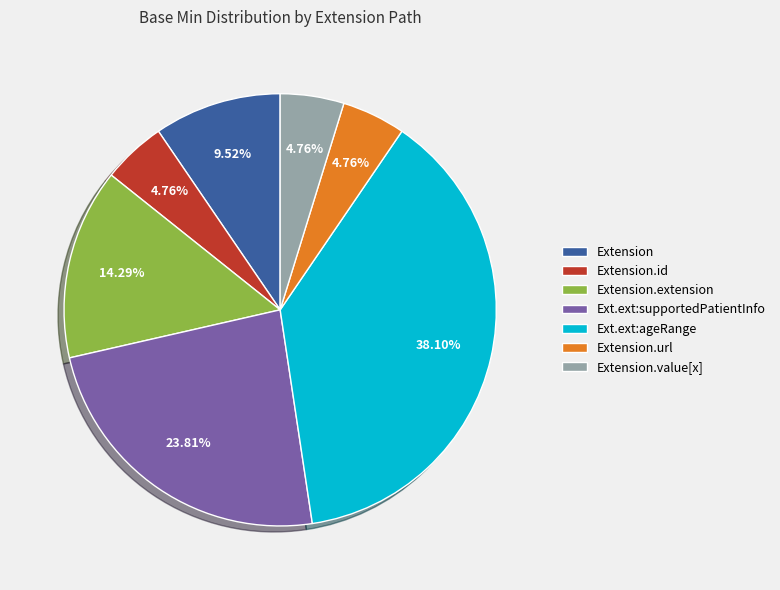

Which category has the biggest portion of the pie?

Ext.ext:ageRange